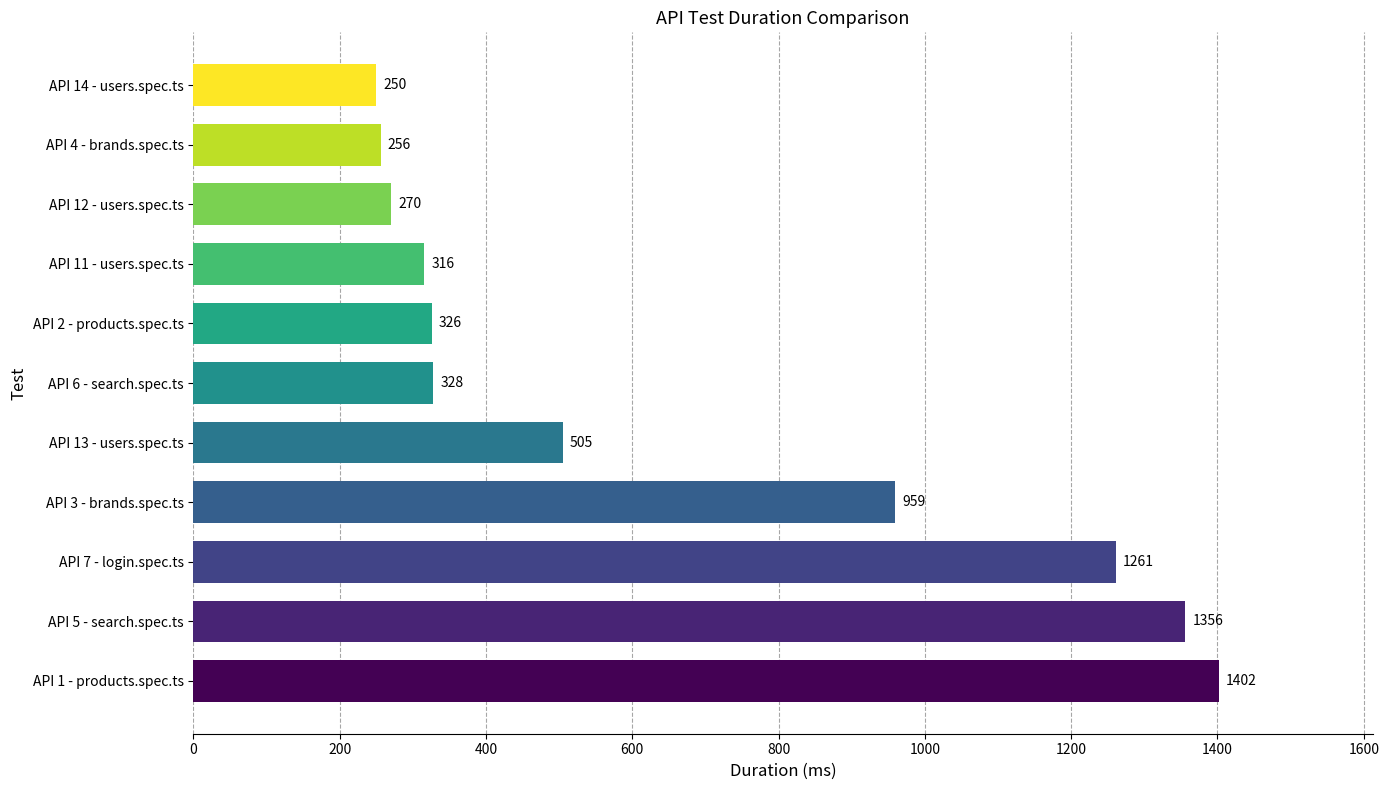

How many data points are less than 328?

5